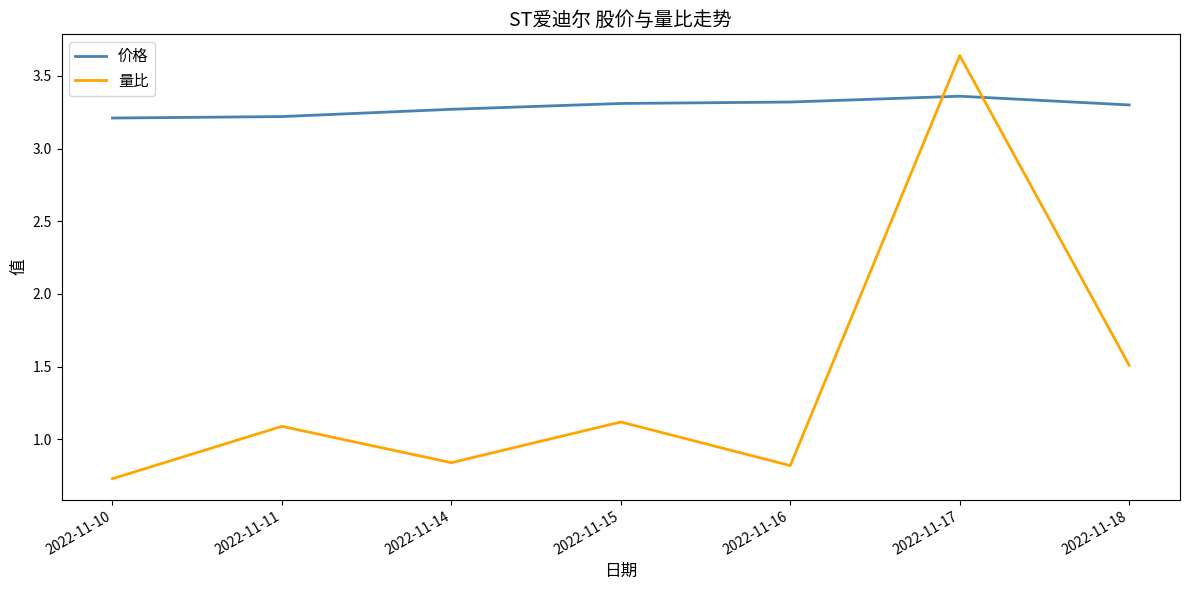

At which label does 量比 reach its peak?

2022-11-17